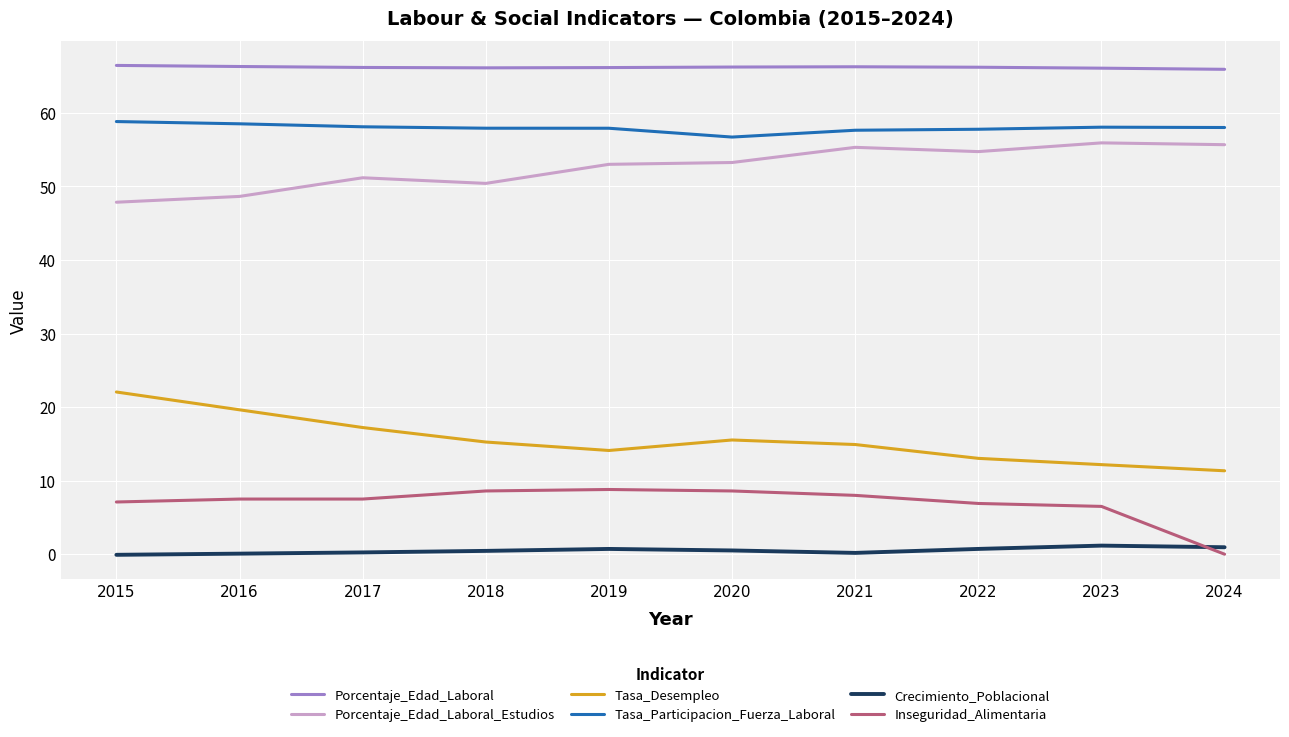

What is the greatest value displayed?

66.5